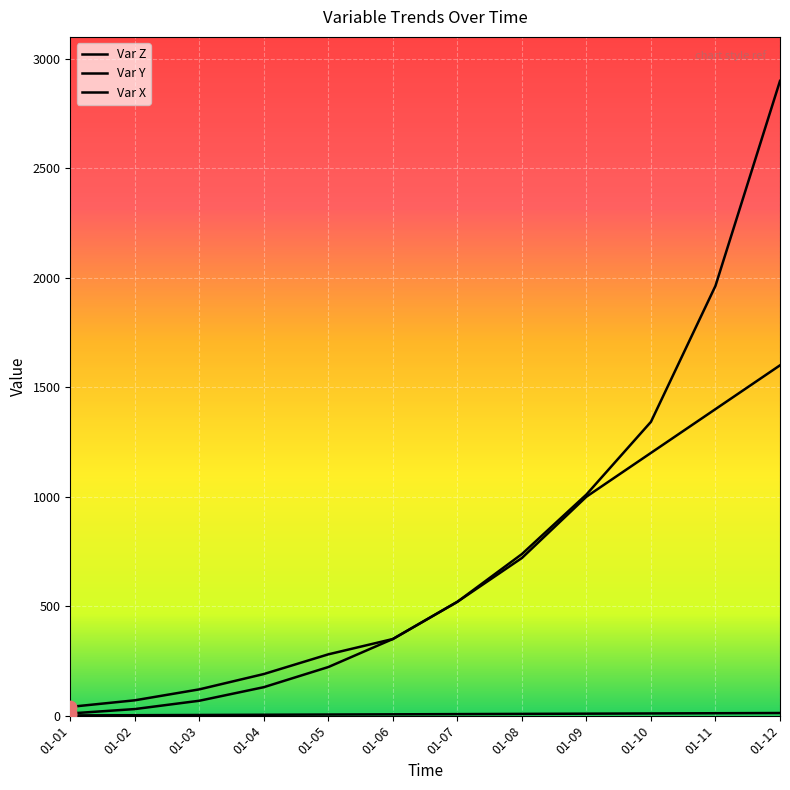

At which category is the sum across all series the highest?

01-12